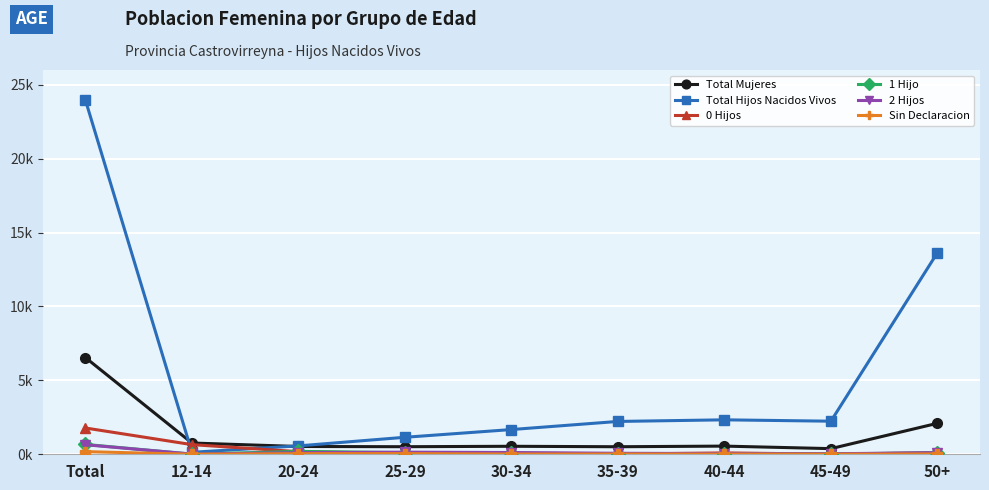

What is the average value of the 2 Hijos series?

0.1